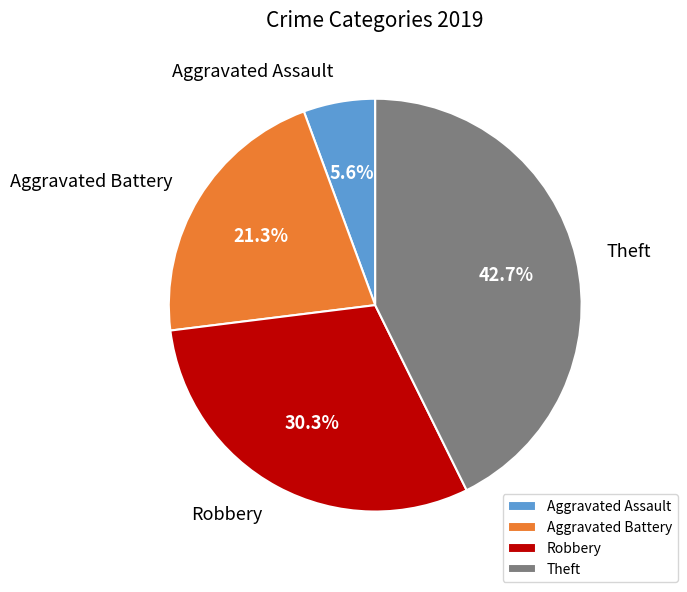

Combined, do Robbery and Aggravated Battery account for over 50%?

Yes